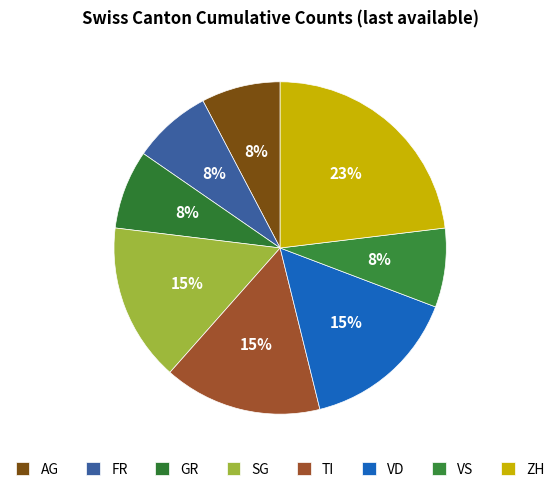

How much of the chart is everything except SG?

84.6%